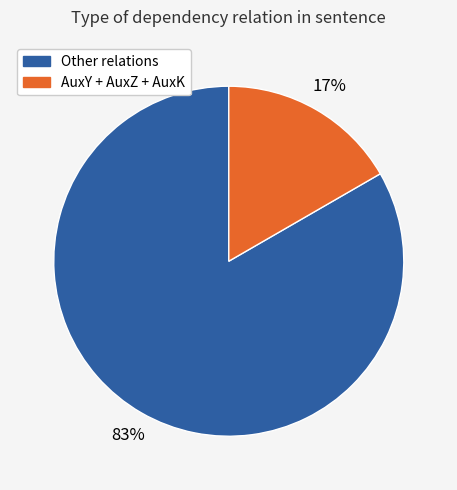

To the nearest percent, what is the average slice percentage?

50%